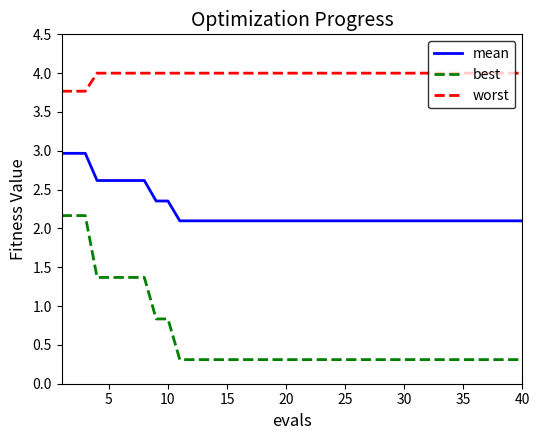

Which series has the largest range (max minus min)?

best